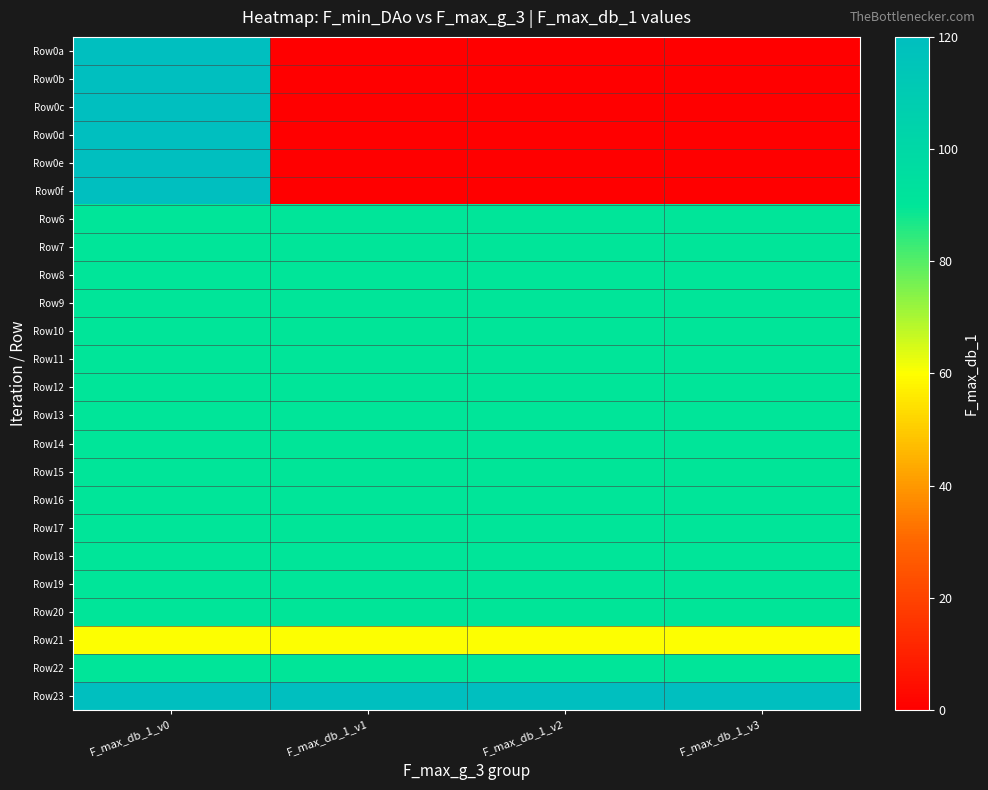

List the series in order of their peak value, lowest first.

Row21, Row6, Row7, Row8, Row9, Row10, Row11, Row12, Row13, Row14, Row15, Row16, Row17, Row18, Row19, Row20, Row22, Row0a, Row0b, Row0c, Row0d, Row0e, Row0f, Row23